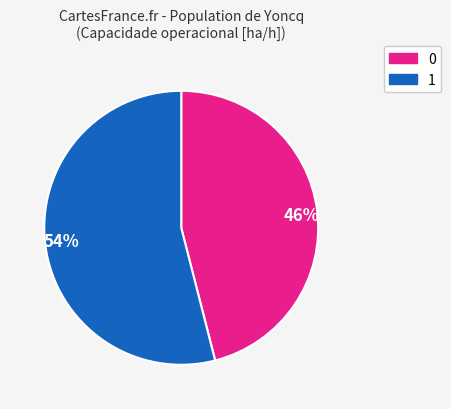

Which category accounts for the majority?

54%